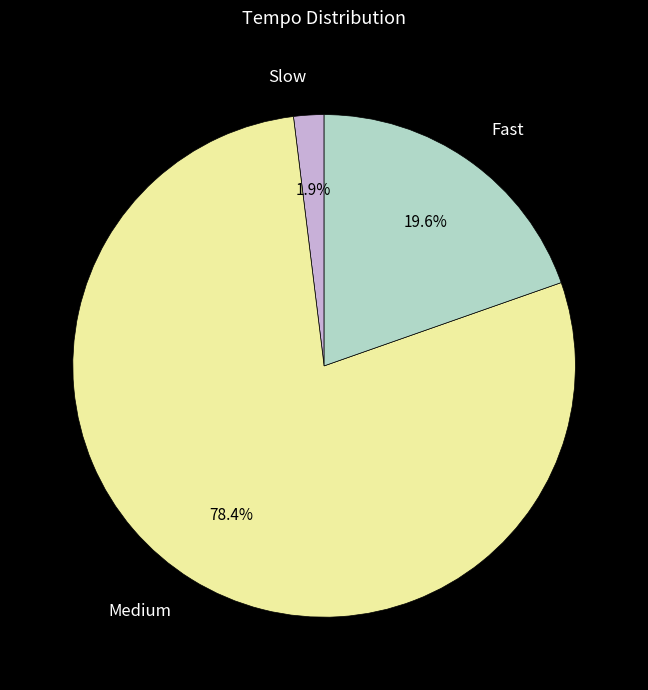

How much of the chart is everything except Fast?

80.4%